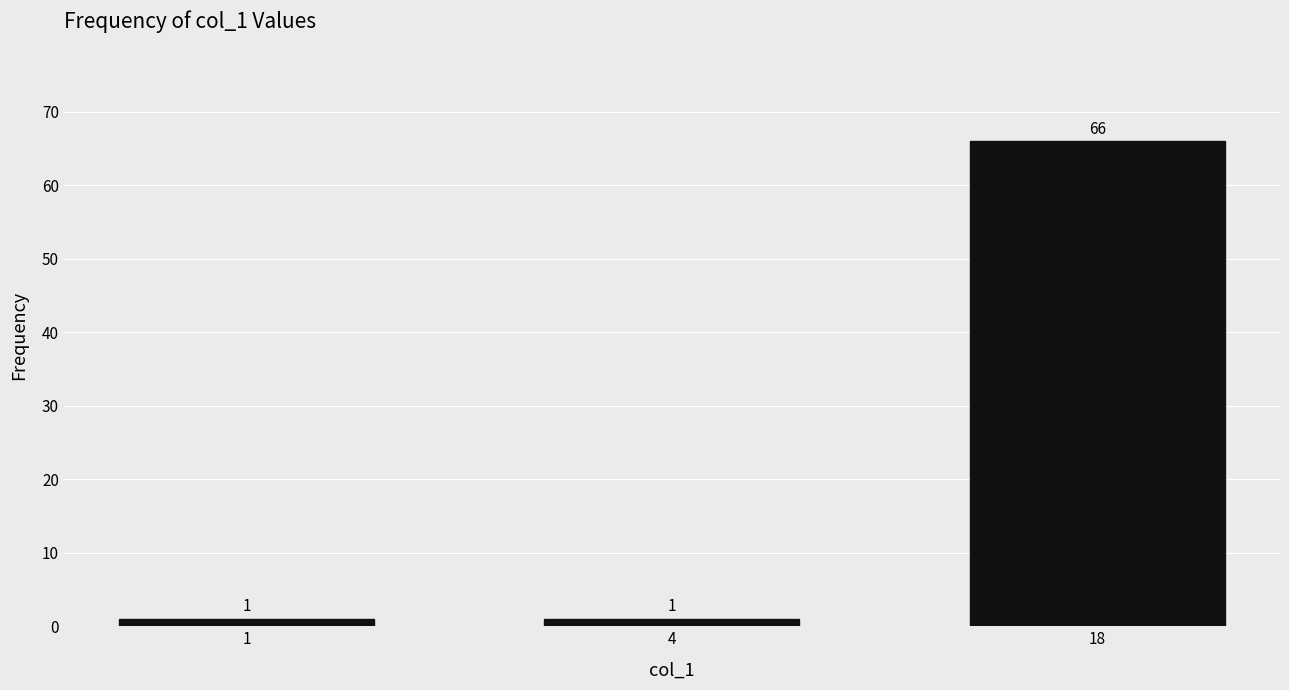

Which category has the highest value across all series?

18